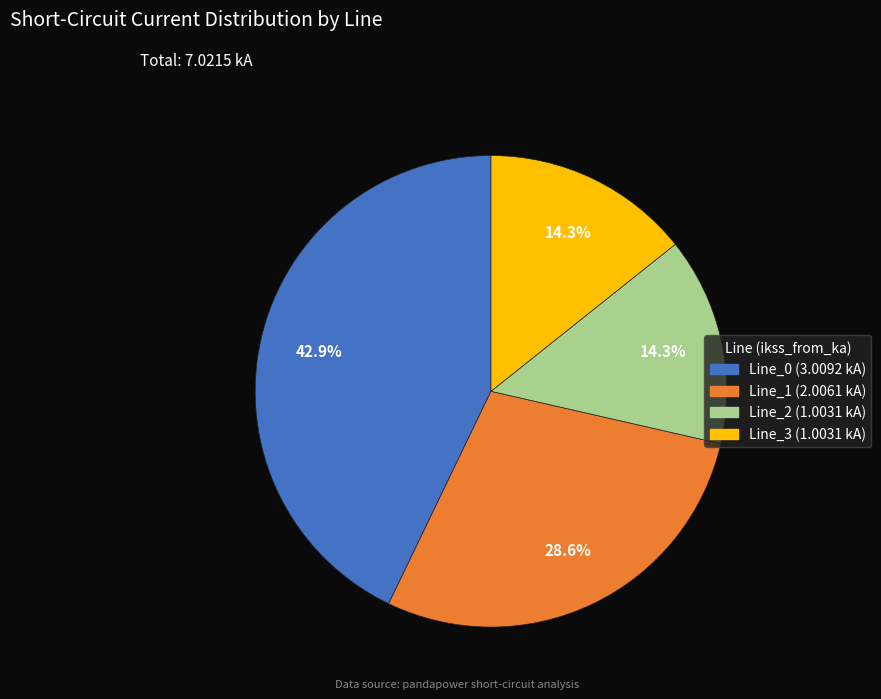

Which category has the biggest portion of the pie?

Line_0